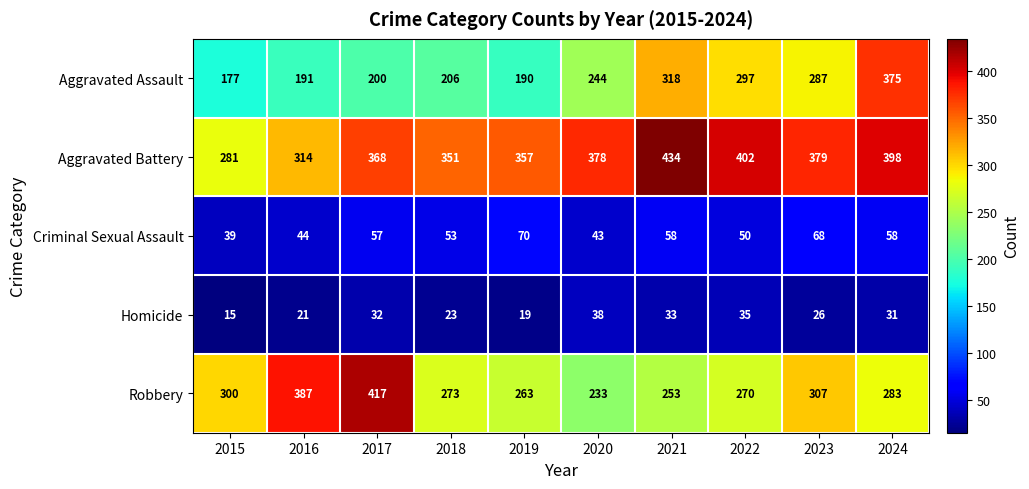

What is the difference between the highest and lowest values at 2016?

366